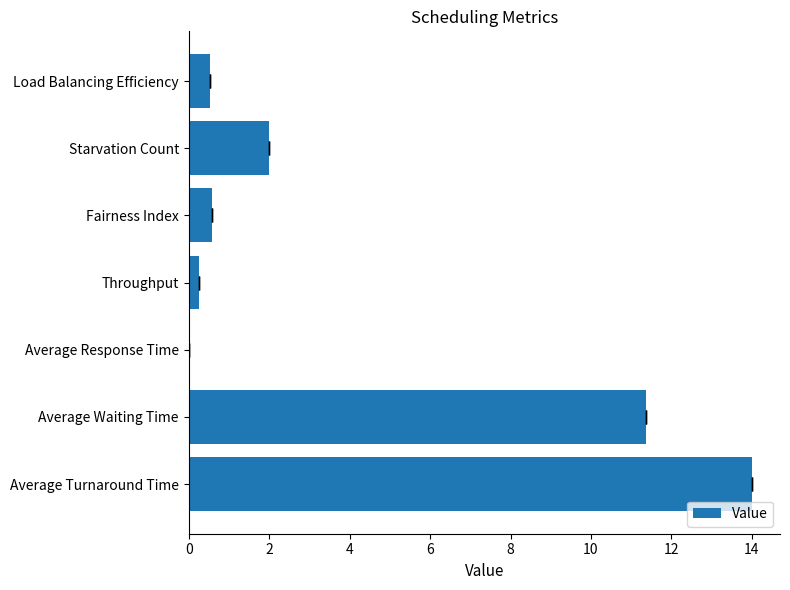

What is the value of the 5th bar from the left?

0.6